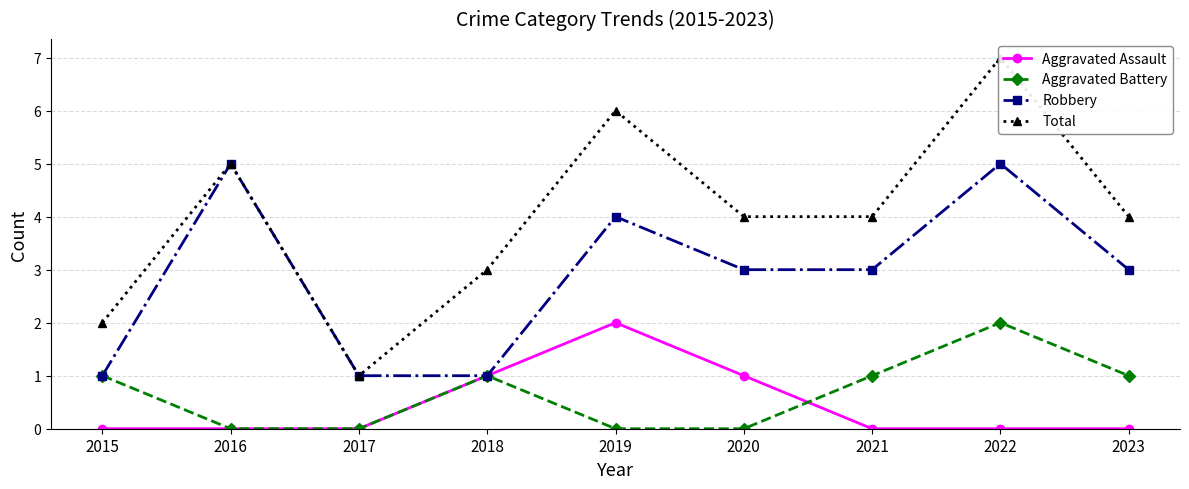

Reading left to right, transcribe all the data shown in this chart.

Aggravated Assault: 0	0	0	1	2	1	0	0	0
Aggravated Battery: 1	0	0	1	0	0	1	2	1
Robbery: 1	5	1	1	4	3	3	5	3
Total: 2	5	1	3	6	4	4	7	4